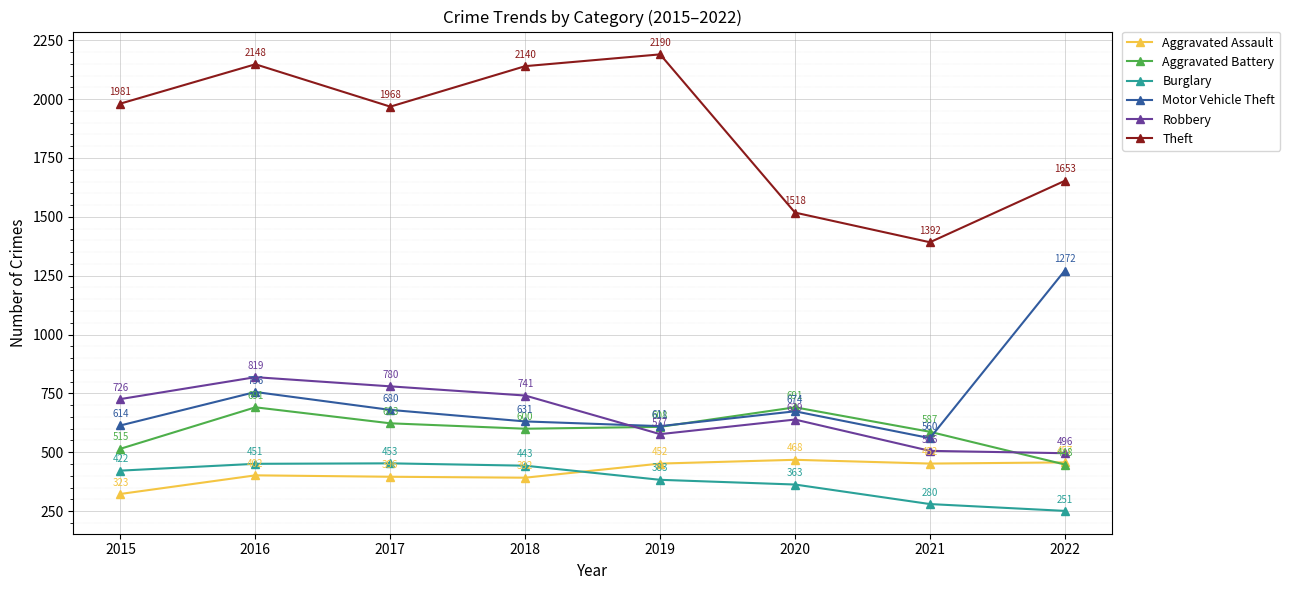

In Theft, how many points are higher than both neighbors (excluding endpoints)?

2